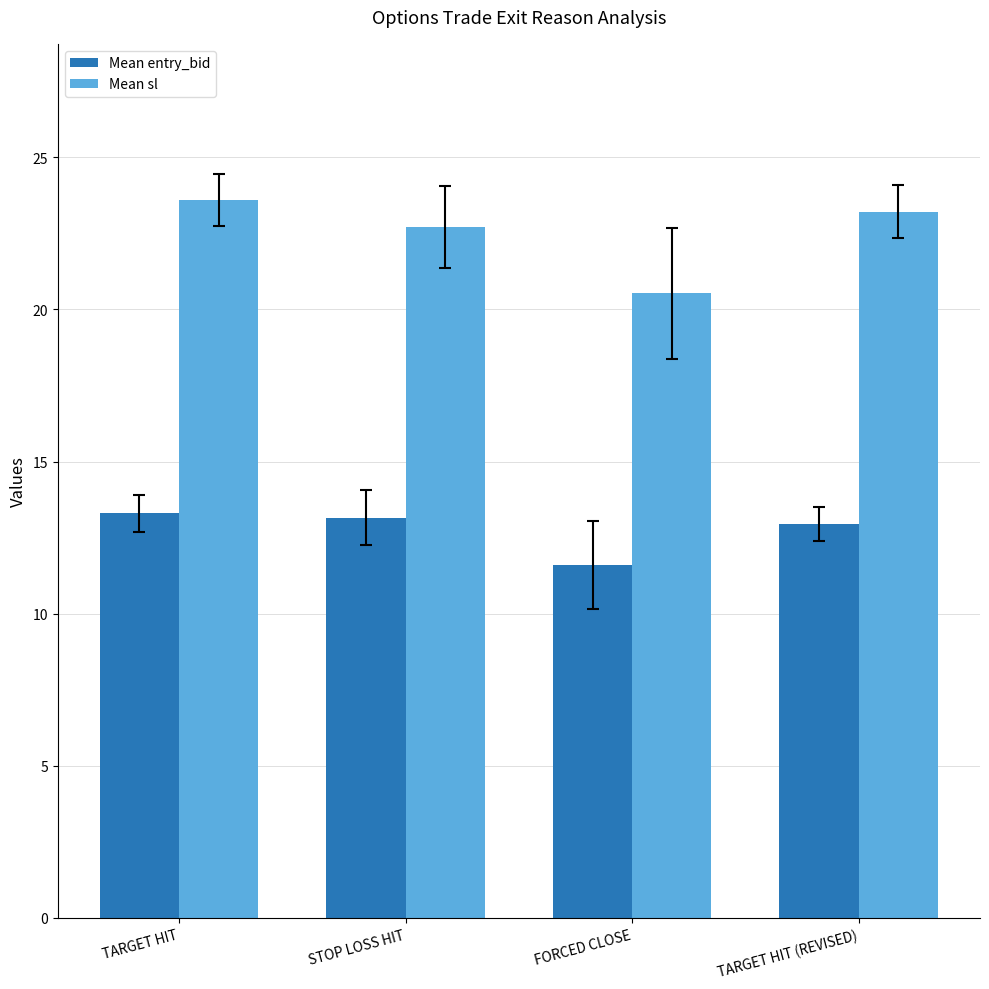

What is the value of the Mean sl bar at the 4th from the left?

23.2